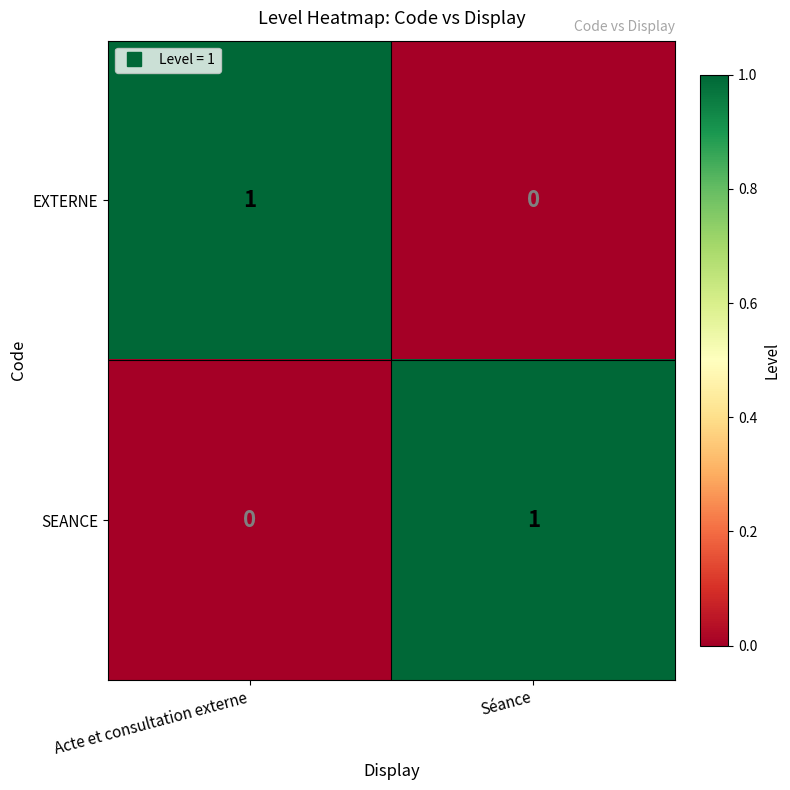

What is the spread (max minus min) of values at Acte et consultation externe?

1